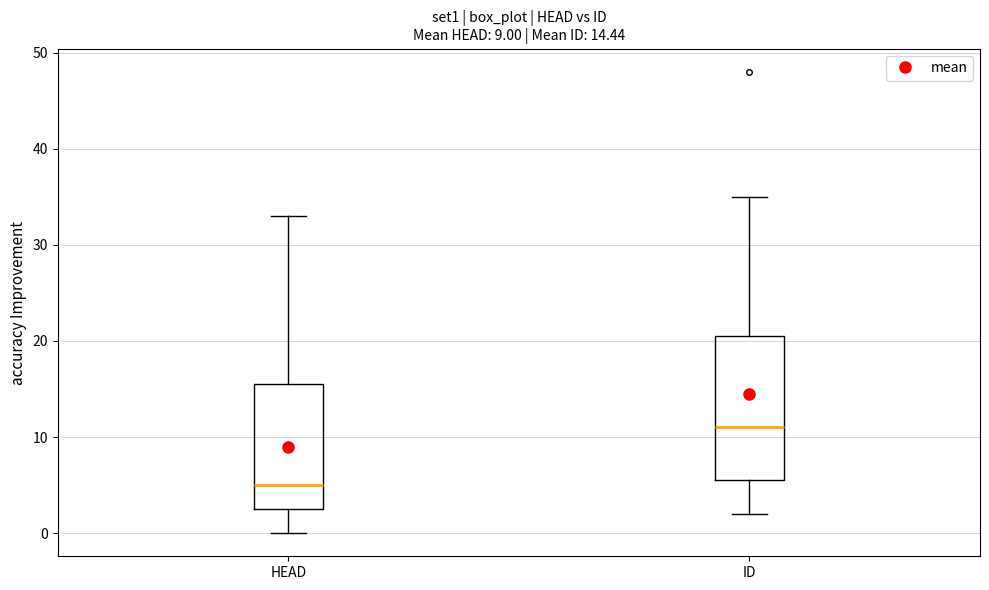

Comparing the boxes themselves (not the whiskers), which one is the tallest?

ID